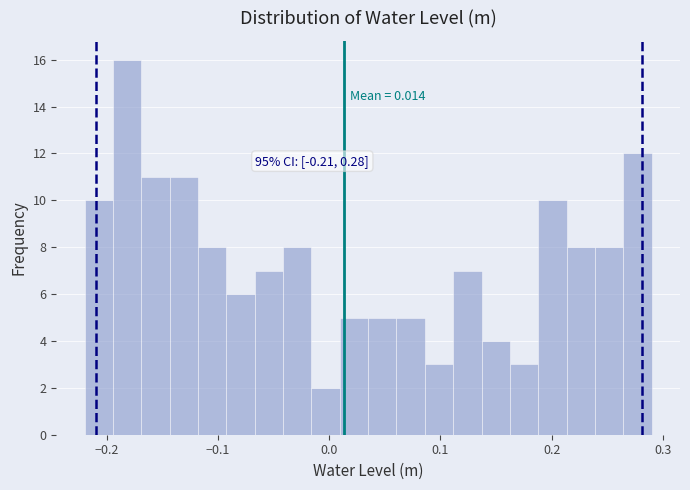

Around what value on the x-axis is the tallest bar? Give the approximate position of its centre, as read against the axis.

-0.18